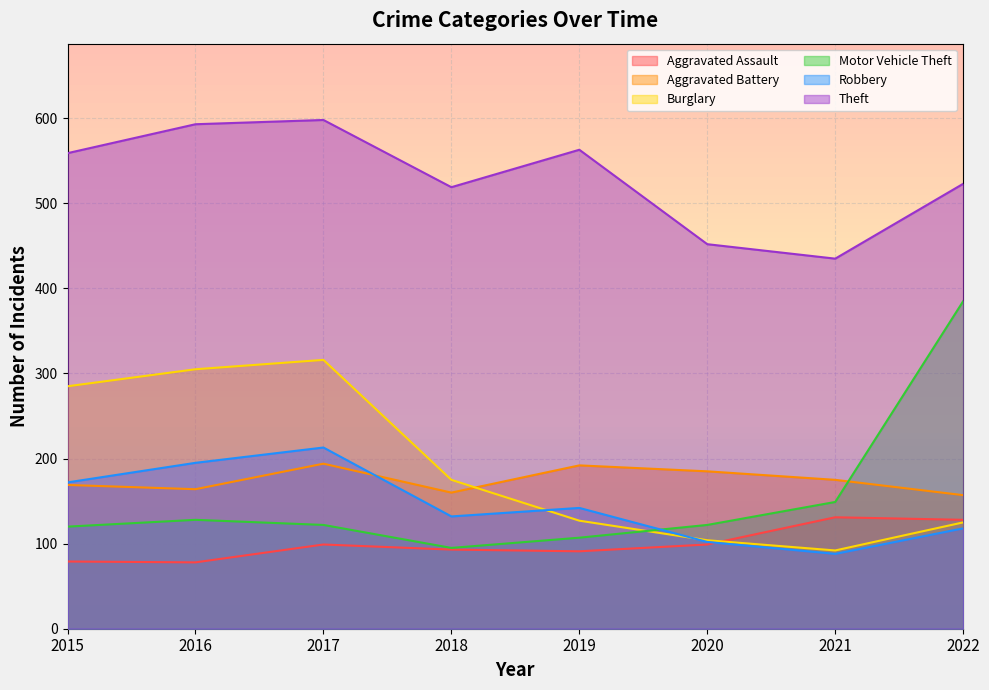

Rank the series at 2019 from lowest to highest value.

Aggravated Assault, Motor Vehicle Theft, Burglary, Robbery, Aggravated Battery, Theft